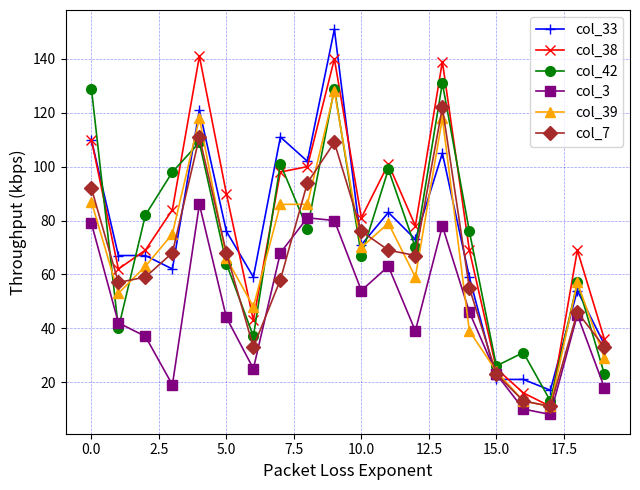

Reading left to right, transcribe all the data shown in this chart.

col_33: 110	67	67	62	121	76	59	111	102	151	71	83	73	105	59	21	21	17	54	34
col_38: 110	62	69	84	141	90	43	98	100	140	81	101	78	139	69	25	16	11	69	36
col_42: 129	40	82	98	109	64	37	101	77	129	67	99	70	131	76	26	31	13	57	23
col_3: 79	42	37	19	86	44	25	68	81	80	54	63	39	78	46	23	10	8	45	18
col_39: 87	53	63	75	118	66	48	86	86	128	70	79	59	118	39	24	13	11	57	29
col_7: 92	57	59	68	111	68	33	58	94	109	76	69	67	122	55	23	13	11	46	33